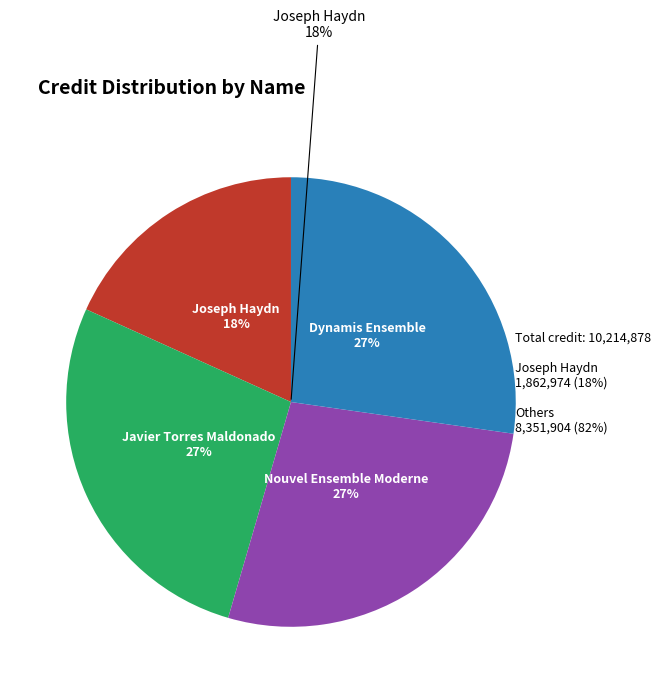

What is the largest slice in the pie chart?

Javier Torres Maldonado